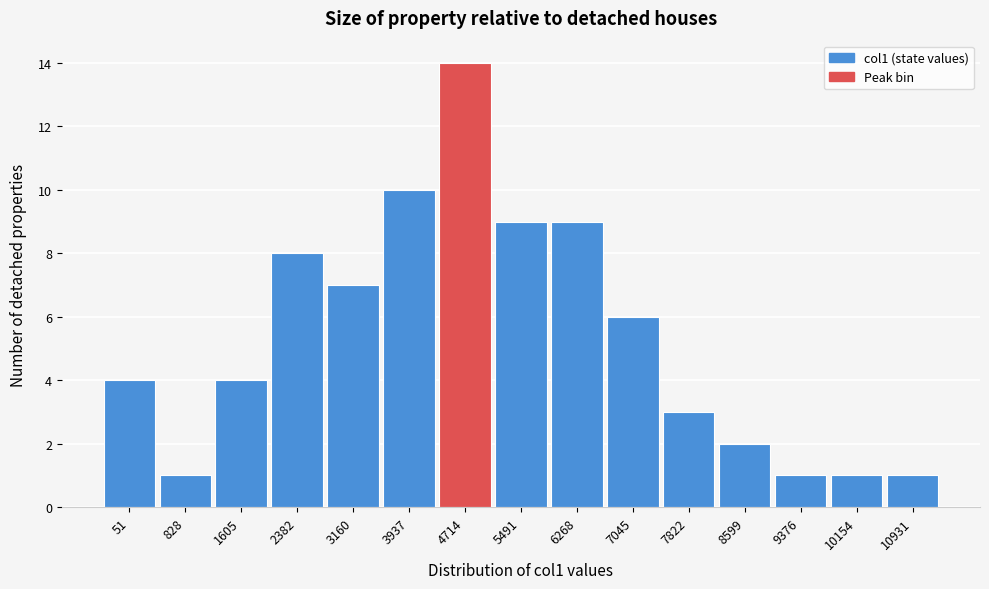

Reading right to left, list all the values displayed in this chart.

1	1	1	2	3	6	9	9	14	10	7	8	4	1	4